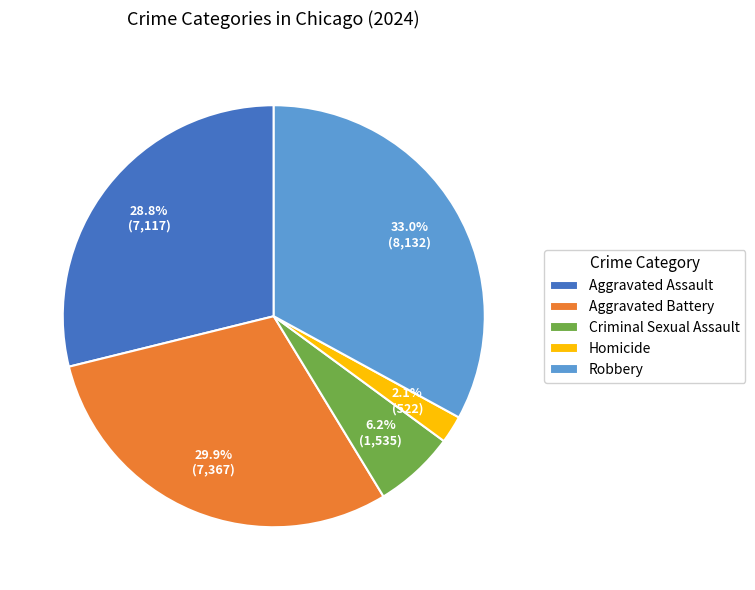

What percentage is the Aggravated Assault slice, to the nearest percent?

29%